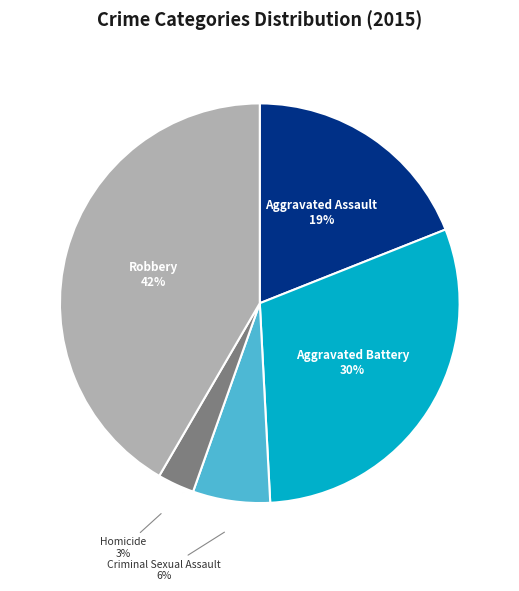

True or false: Aggravated Assault accounts for 14% of the total.

False